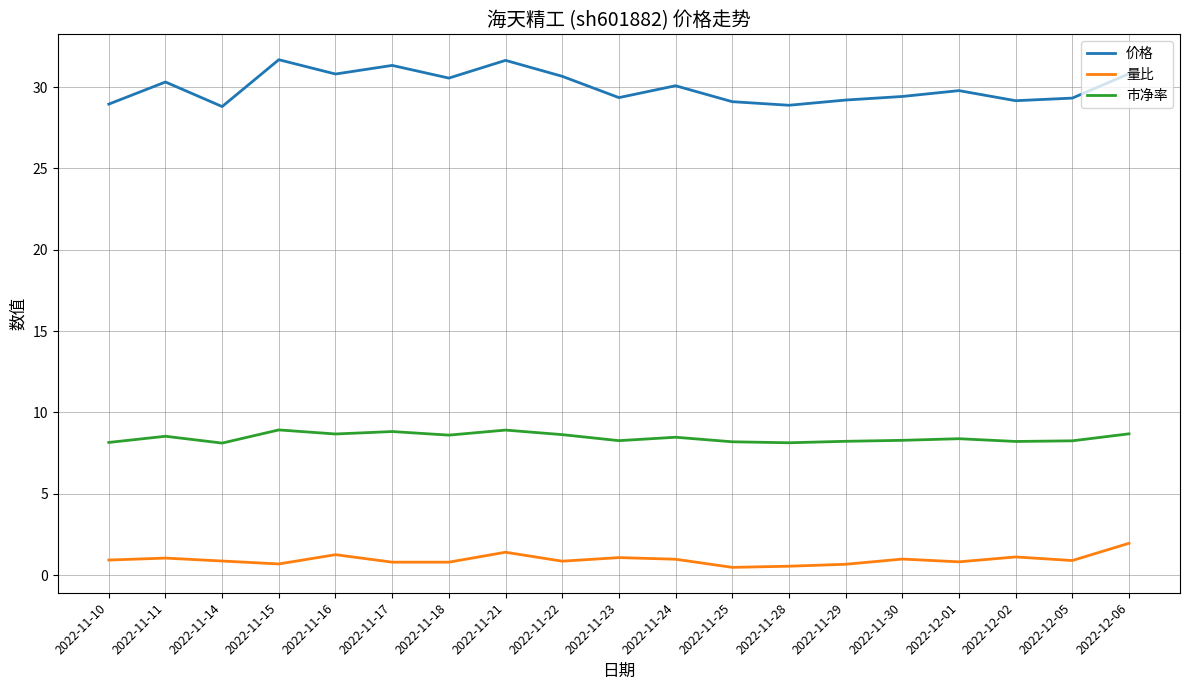

True or false: 量比 and 市净率 cross at least once.

False